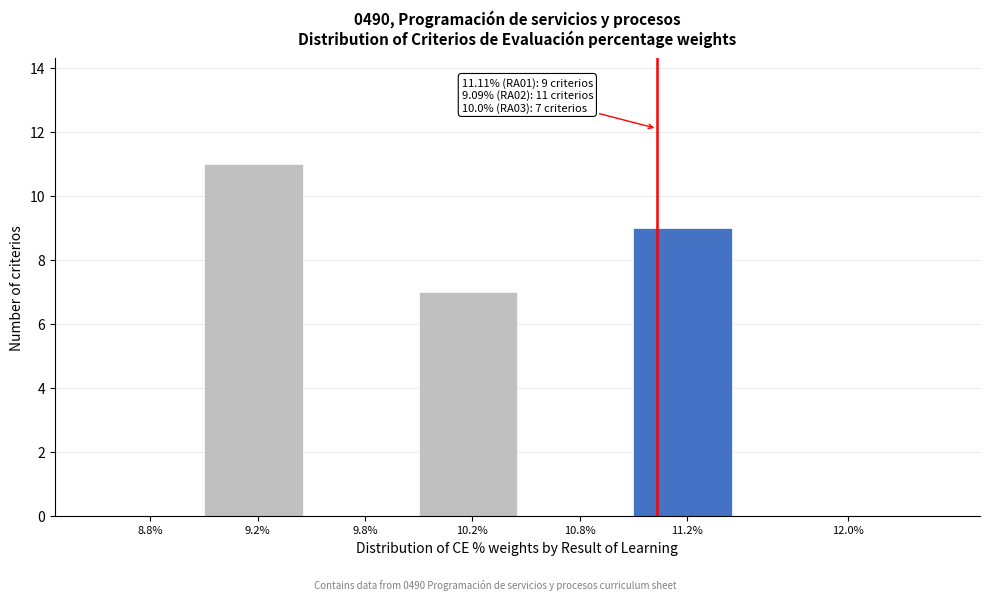

Reading left to right, extract all data points from this chart.

8.8%=0	9.2%=11	9.8%=0	10.2%=7	10.8%=0	11.2%=9	12.0%=0